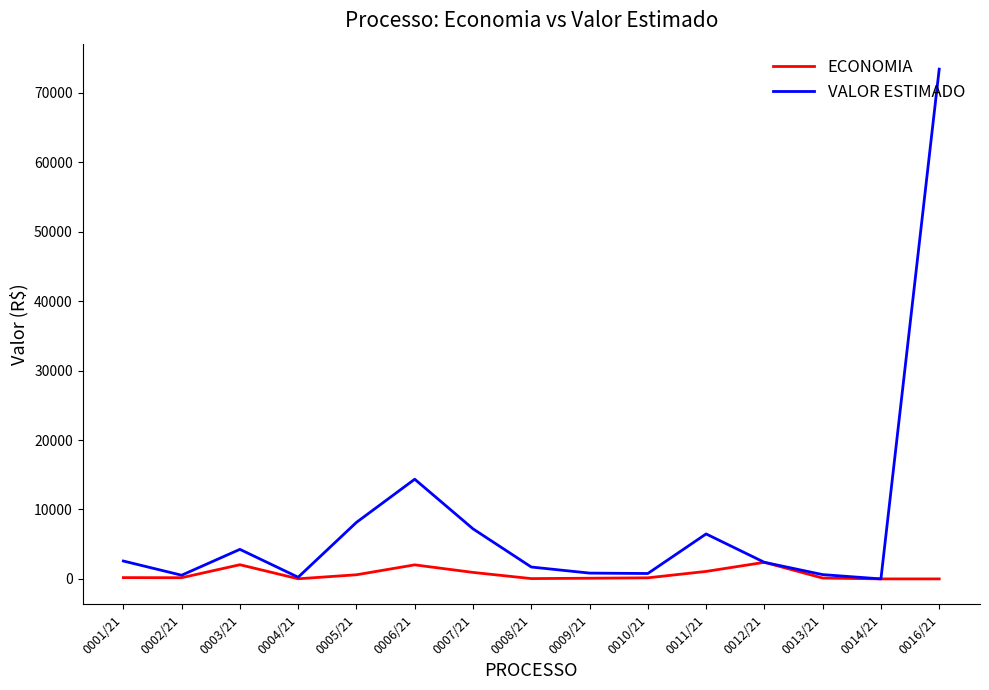

Which series has the largest range (max minus min)?

VALOR ESTIMADO